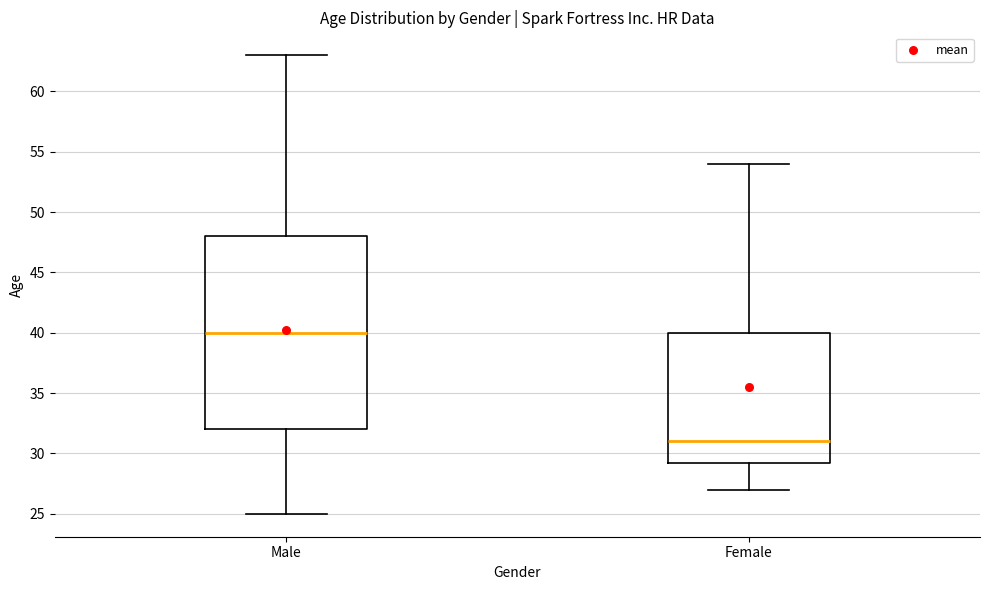

Reading left to right, transcribe this box plot: for each box, give where its median line is, the range the box spans, and where its two whiskers end, as read against the y-axis. The values are not printed on the chart, so give them approximately, as read against the axis.

Male: median 40.0, box 32.0 to 48.0, whiskers 25.0 to 63.0
Female: median 31.0, box 29.5 to 40.0, whiskers 27.0 to 54.0